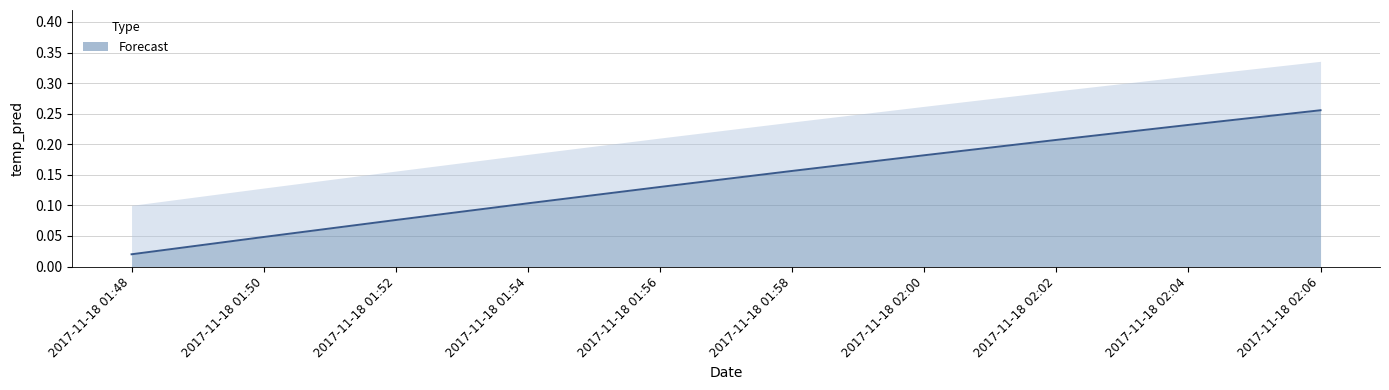

Reading left to right, extract all data points from this chart.

2017-11-18 01:48=0.0	2017-11-18 01:50=0.0	2017-11-18 01:52=0.1	2017-11-18 01:54=0.1	2017-11-18 01:56=0.1	2017-11-18 01:58=0.2	2017-11-18 02:00=0.2	2017-11-18 02:02=0.2	2017-11-18 02:04=0.2	2017-11-18 02:06=0.3